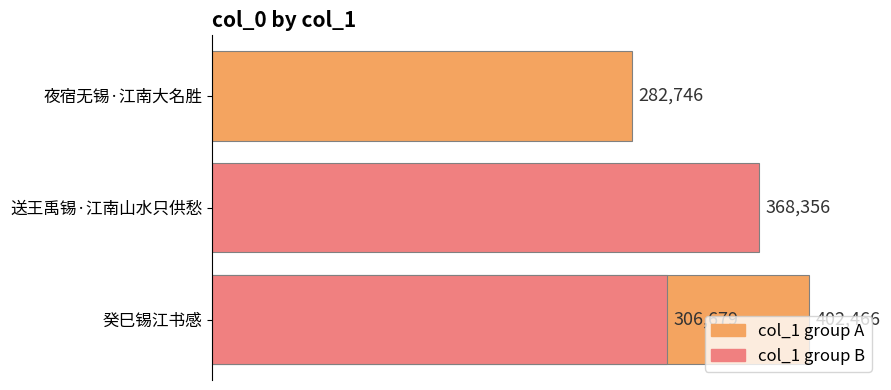

The chart shows a value of 559792 at 0. True or false?

False